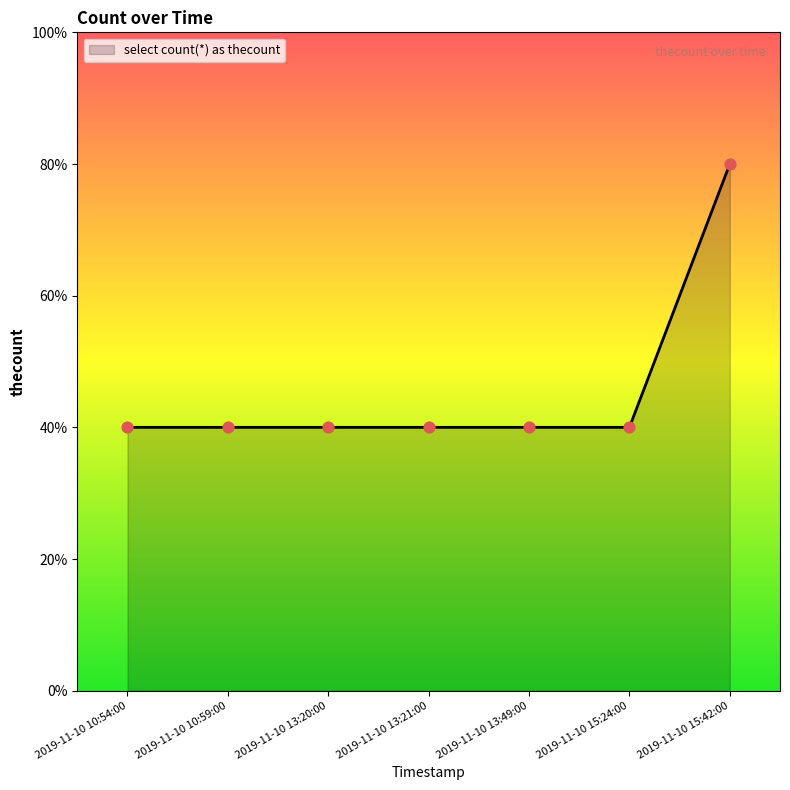

Approximately how many times larger is the value at 2019-11-10 15:24:00 compared to 2019-11-10 13:21:00?

1.0